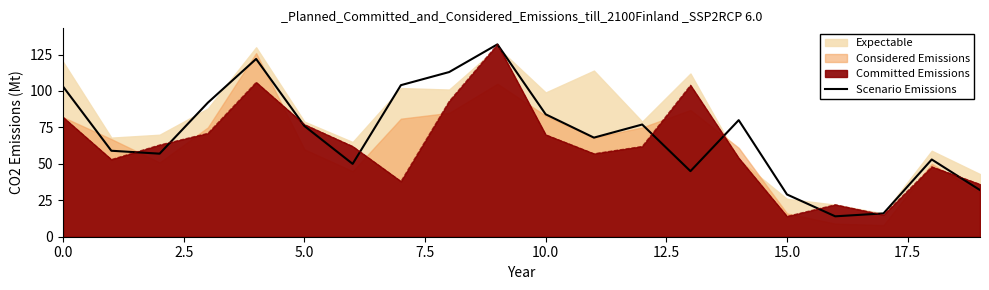

What is the average value?

70